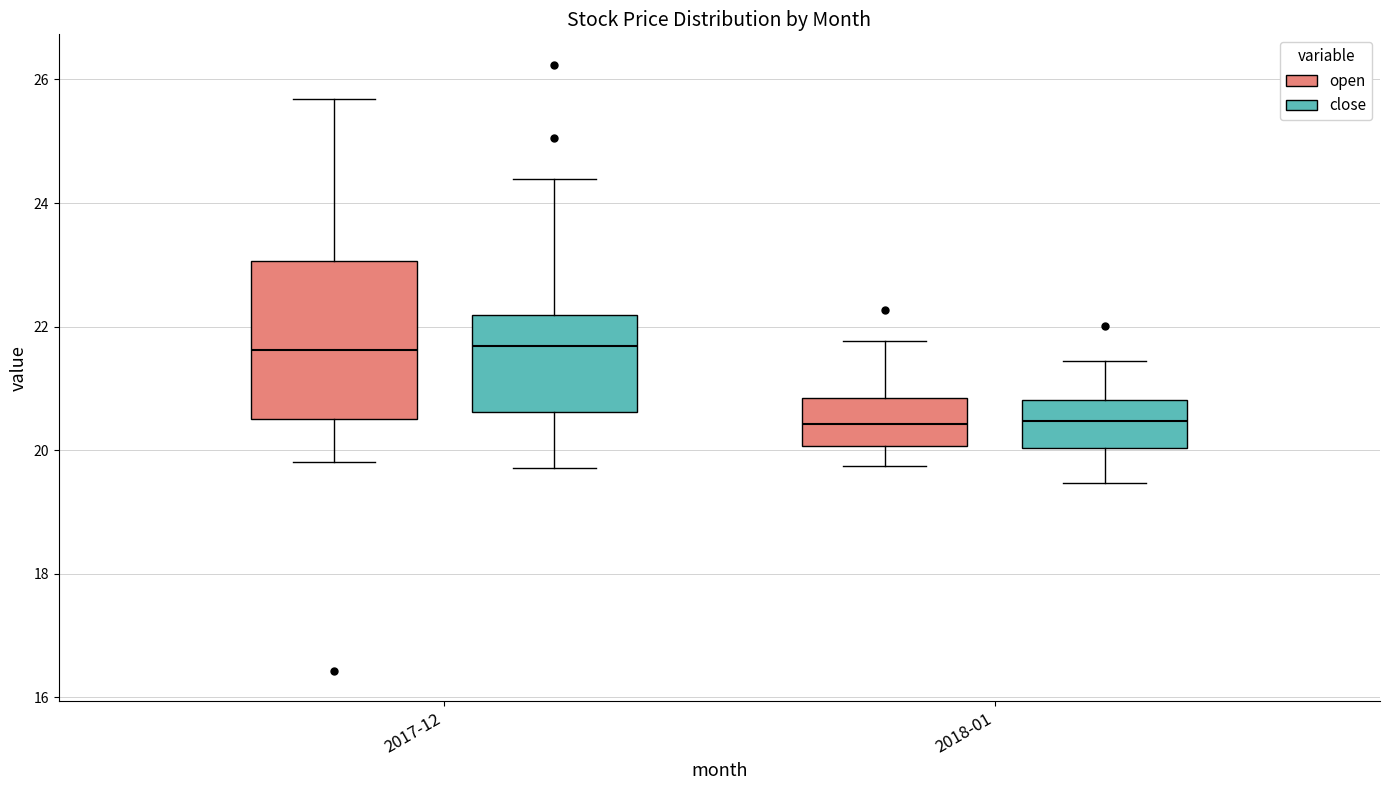

Reading left to right, read every box against the y-axis: the position of its median line, the range the box covers, and the ends of its whiskers. The values are not printed on the chart, so give them approximately, as read against the axis.

2017-12 (open): median 21.6, box 20.6 to 23.0, whiskers 19.8 to 25.6
2017-12 (close): median 21.6, box 20.6 to 22.2, whiskers 19.8 to 24.4
2018-01 (open): median 20.4, box 20.0 to 20.8, whiskers 19.8 to 21.8
2018-01 (close): median 20.4, box 20.0 to 20.8, whiskers 19.4 to 21.4